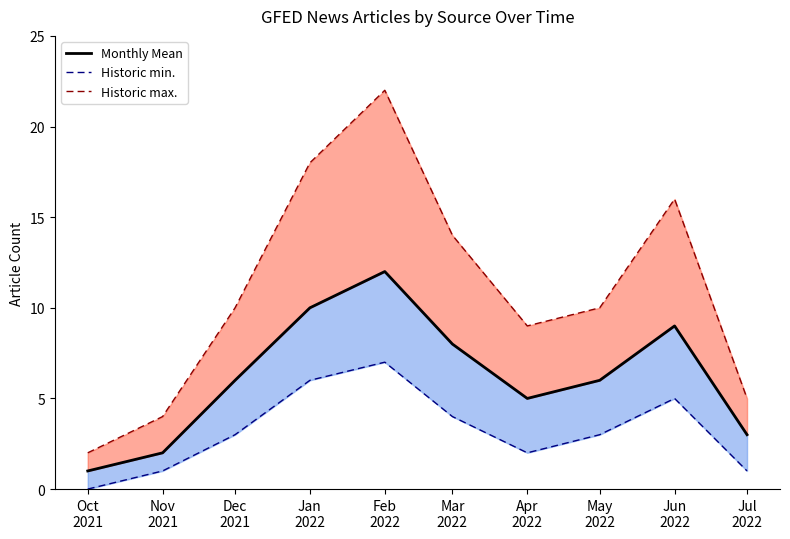

What is the difference between the highest and lowest values at Dec
2021?

7